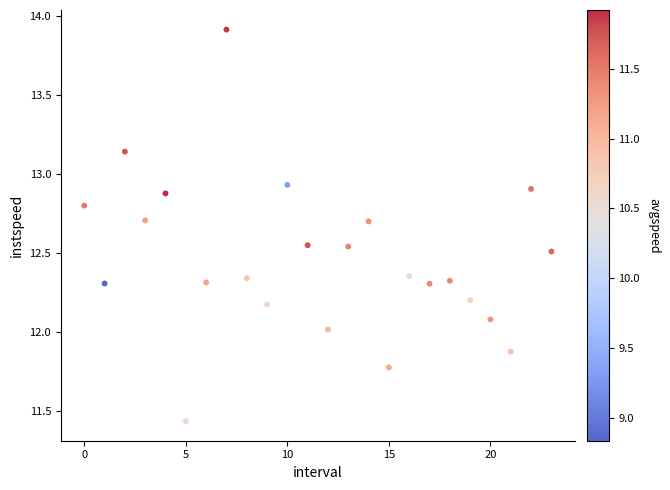

What is the range of Y values (max minus min)?

2.5